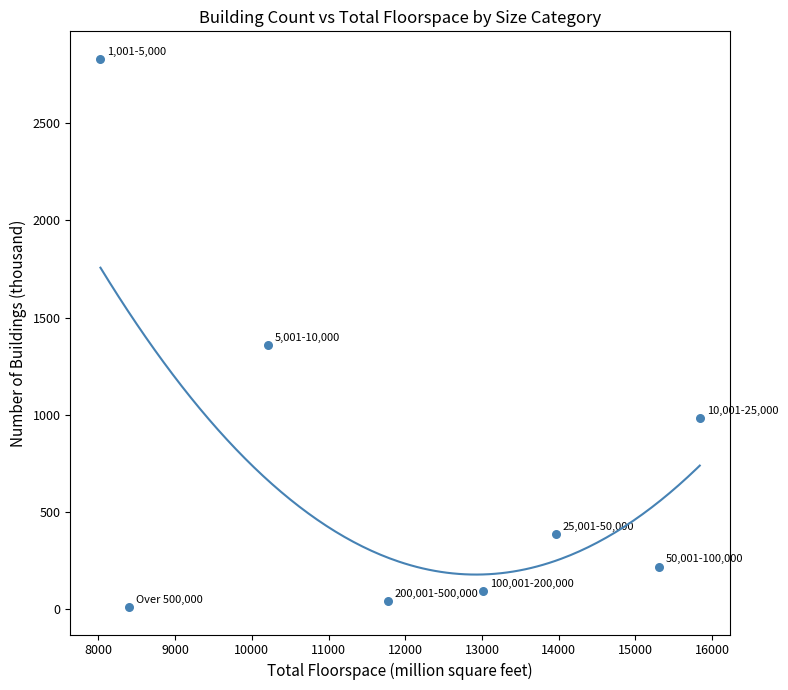

What is the average Y value?

740